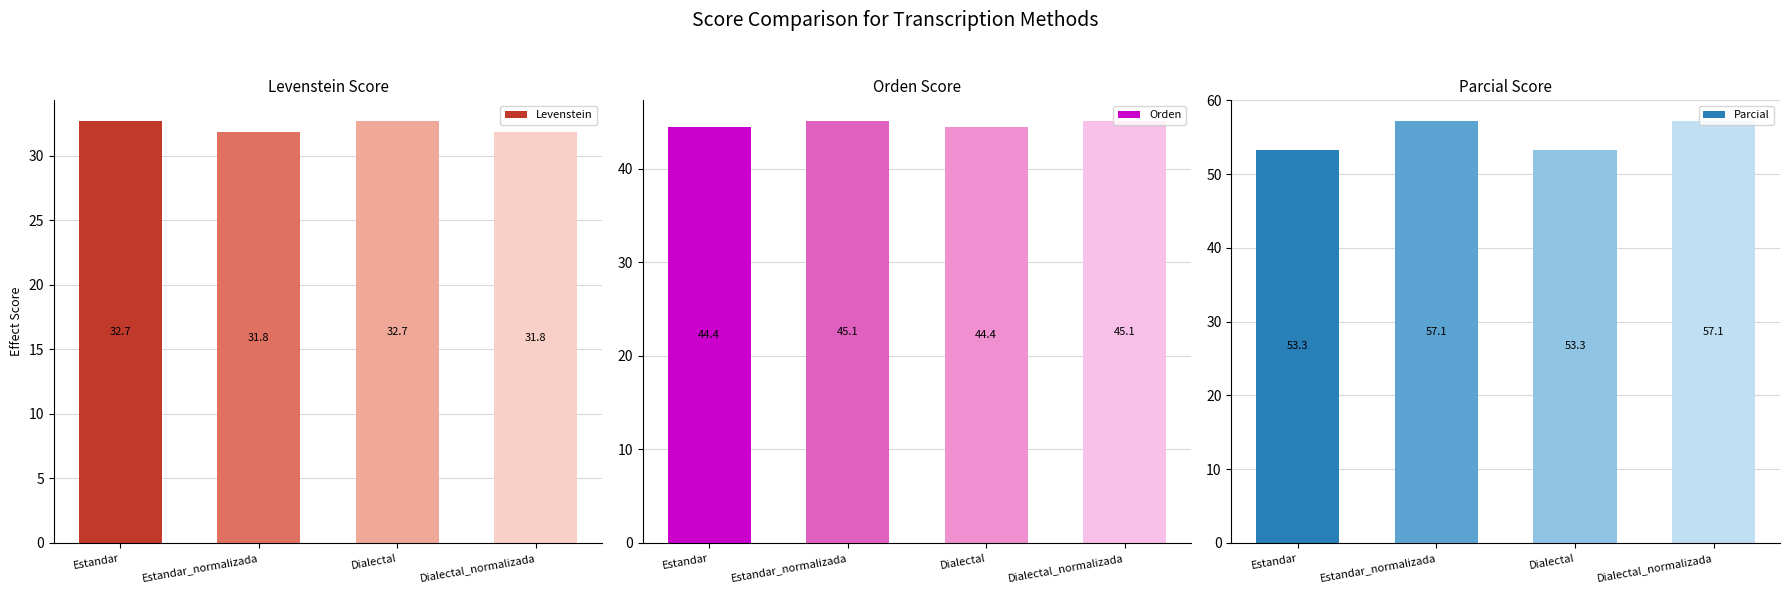

Is it true that Levenstein equals 32.7 at Dialectal?

True